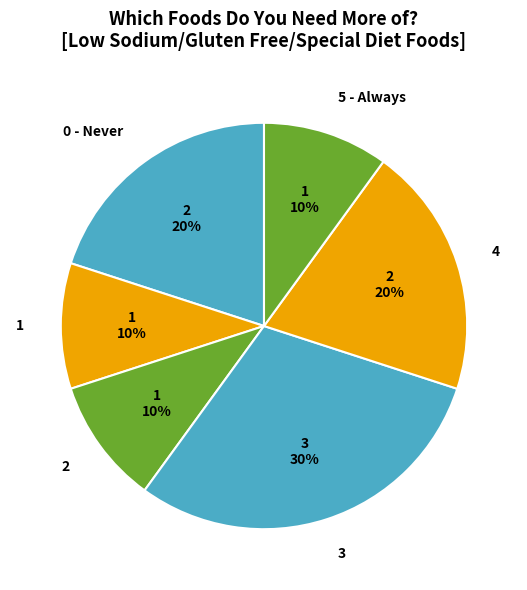

Does 0 - Never represent more than half of the total?

No